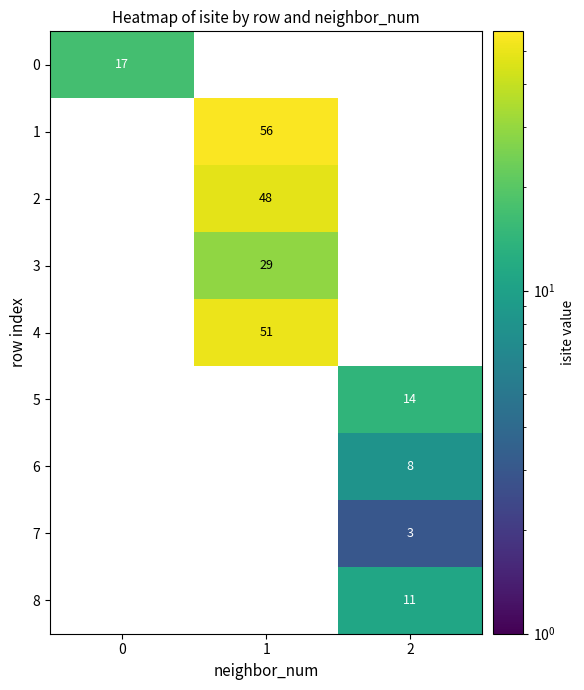

How many data points does each series have?

3